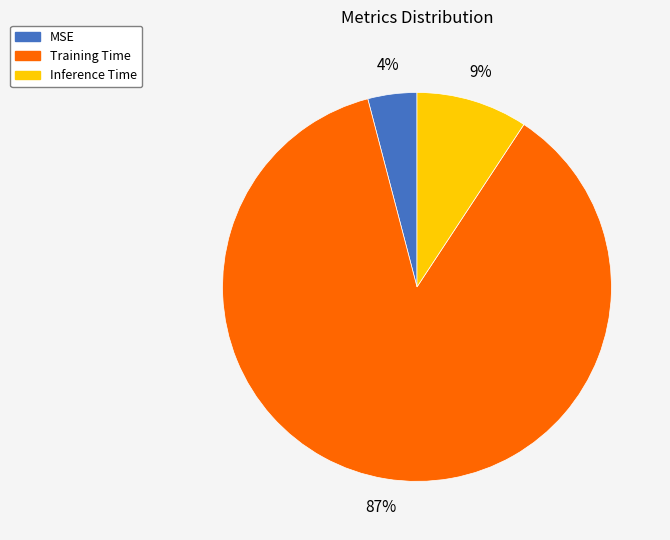

How many slices are in this pie chart?

3